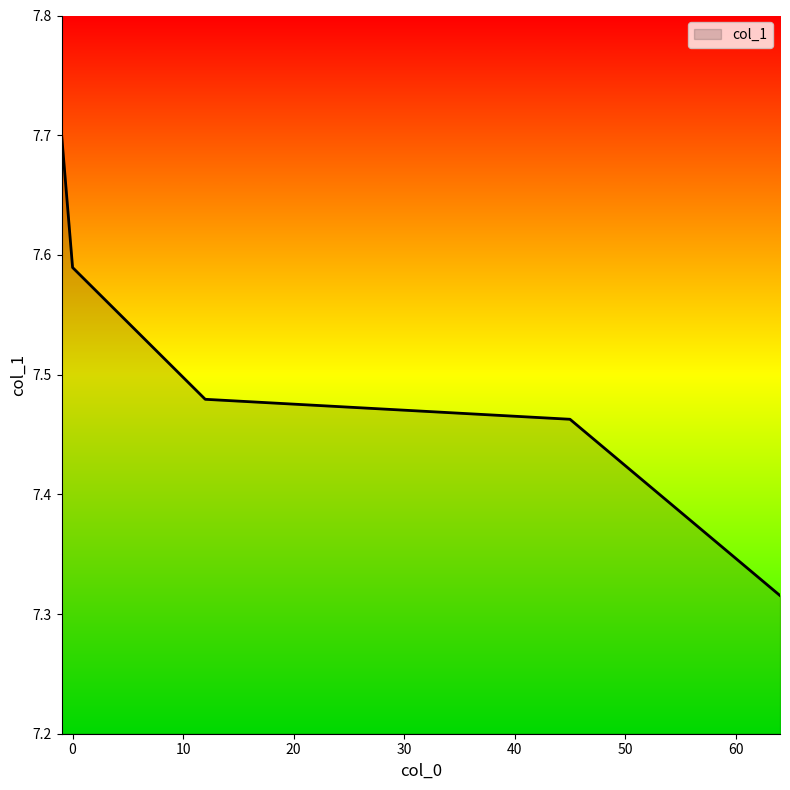

What is the sum of all values?

37.5